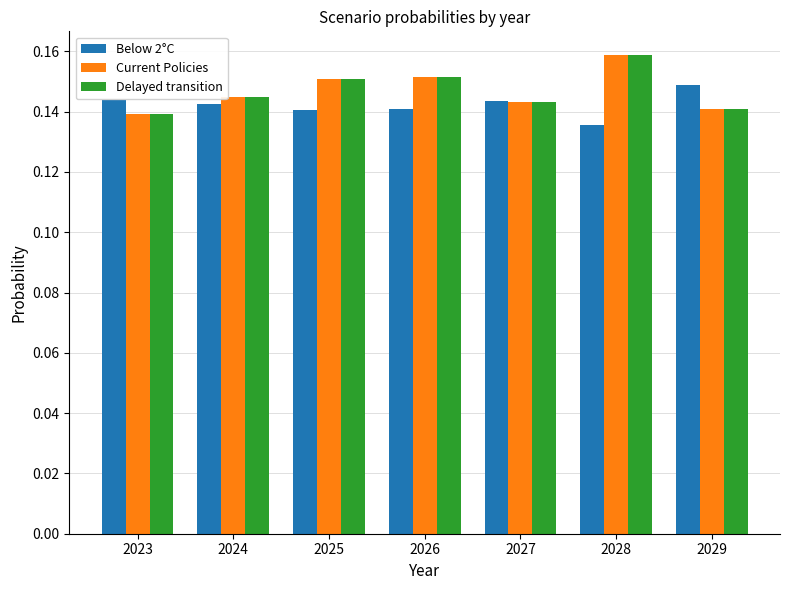

At how many categories does at least one series exceed 0?

7